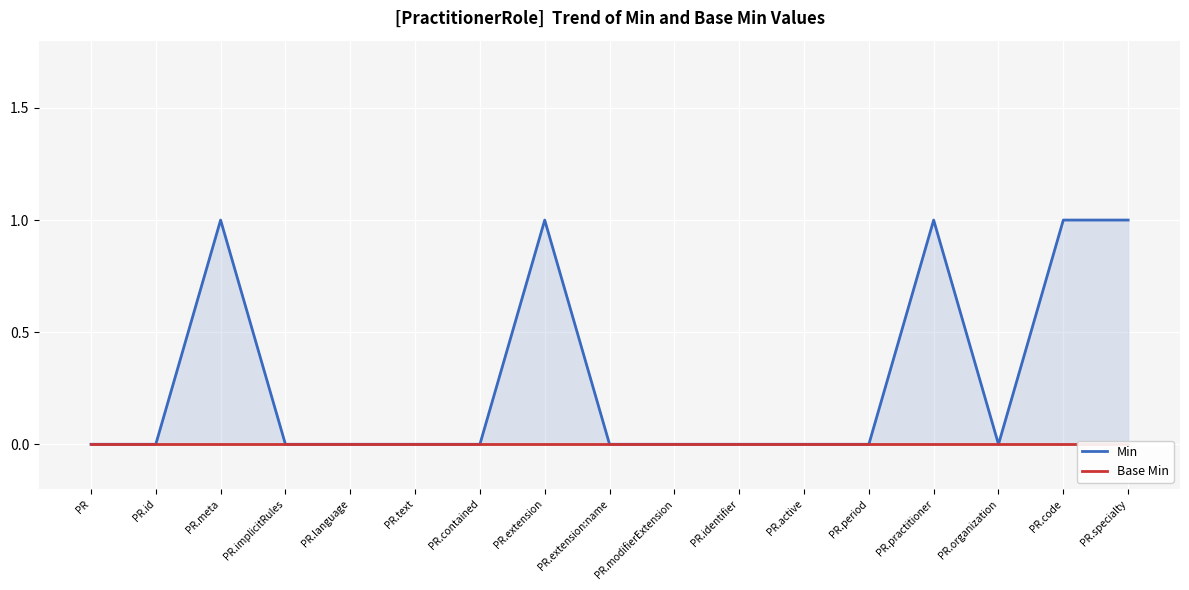

At how many categories does at least one series exceed 0?

5